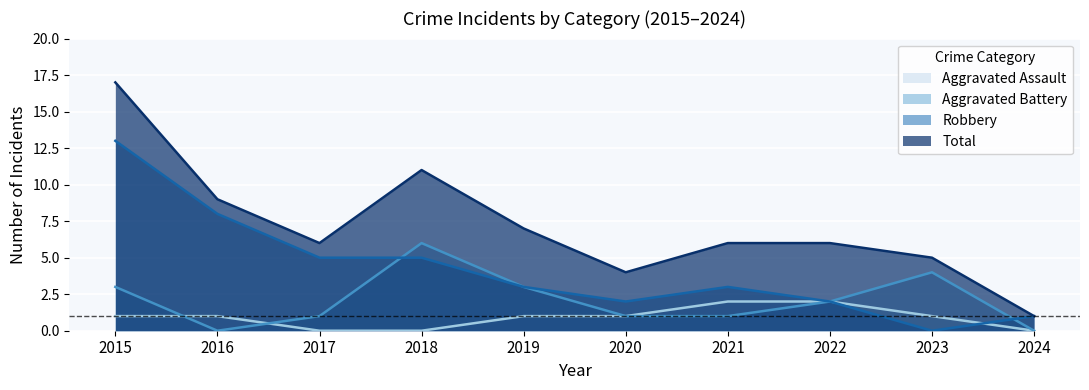

How many times do Robbery and Aggravated Assault cross each other?

1